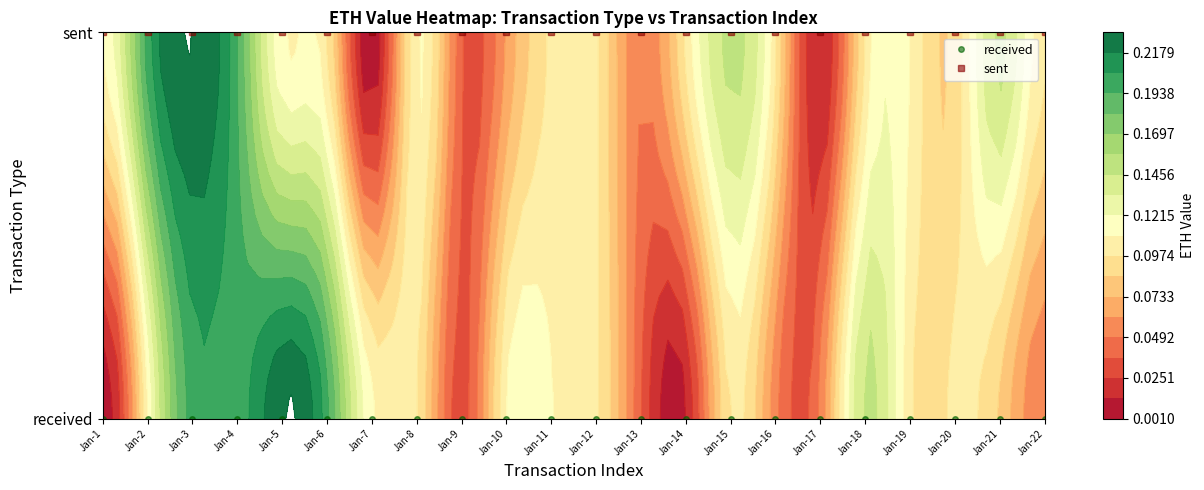

At which category is the sum across all series the highest?

Jan-1